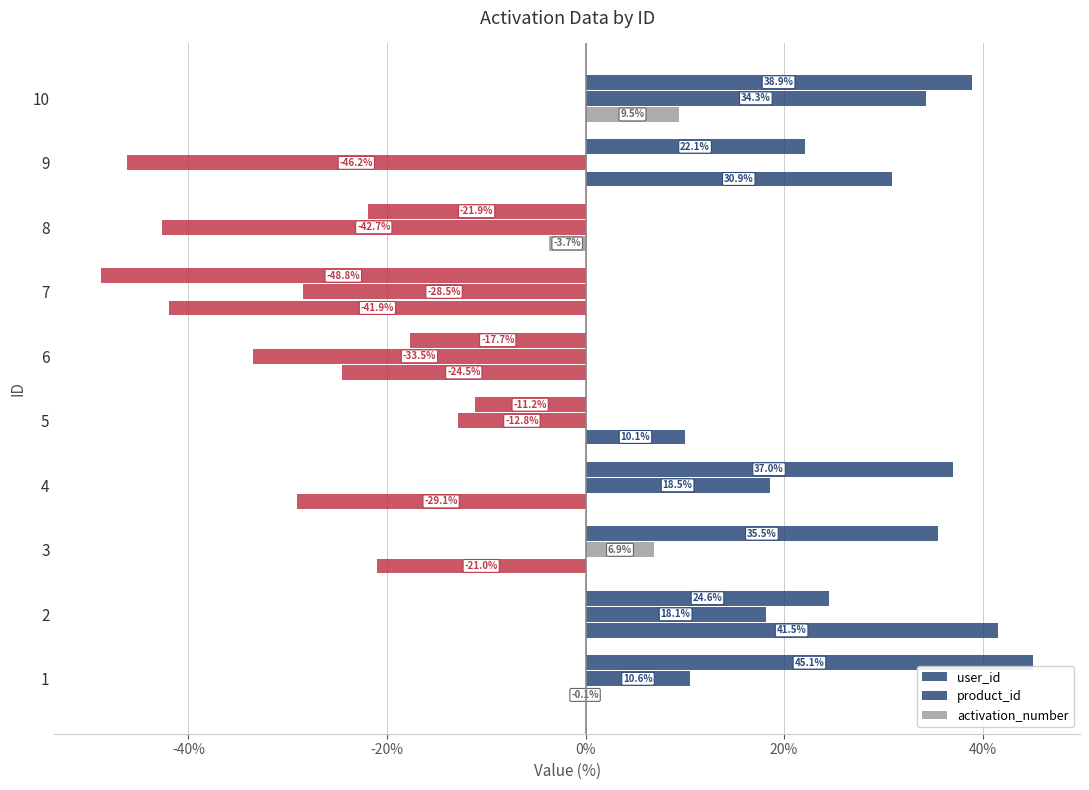

How many values in activation_number are above zero?

4